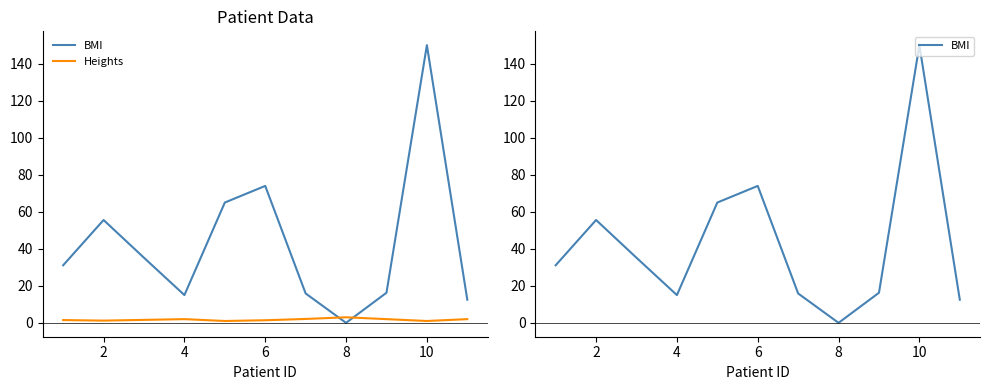

Rank the series by their maximum value, from lowest to highest.

Heights, BMI